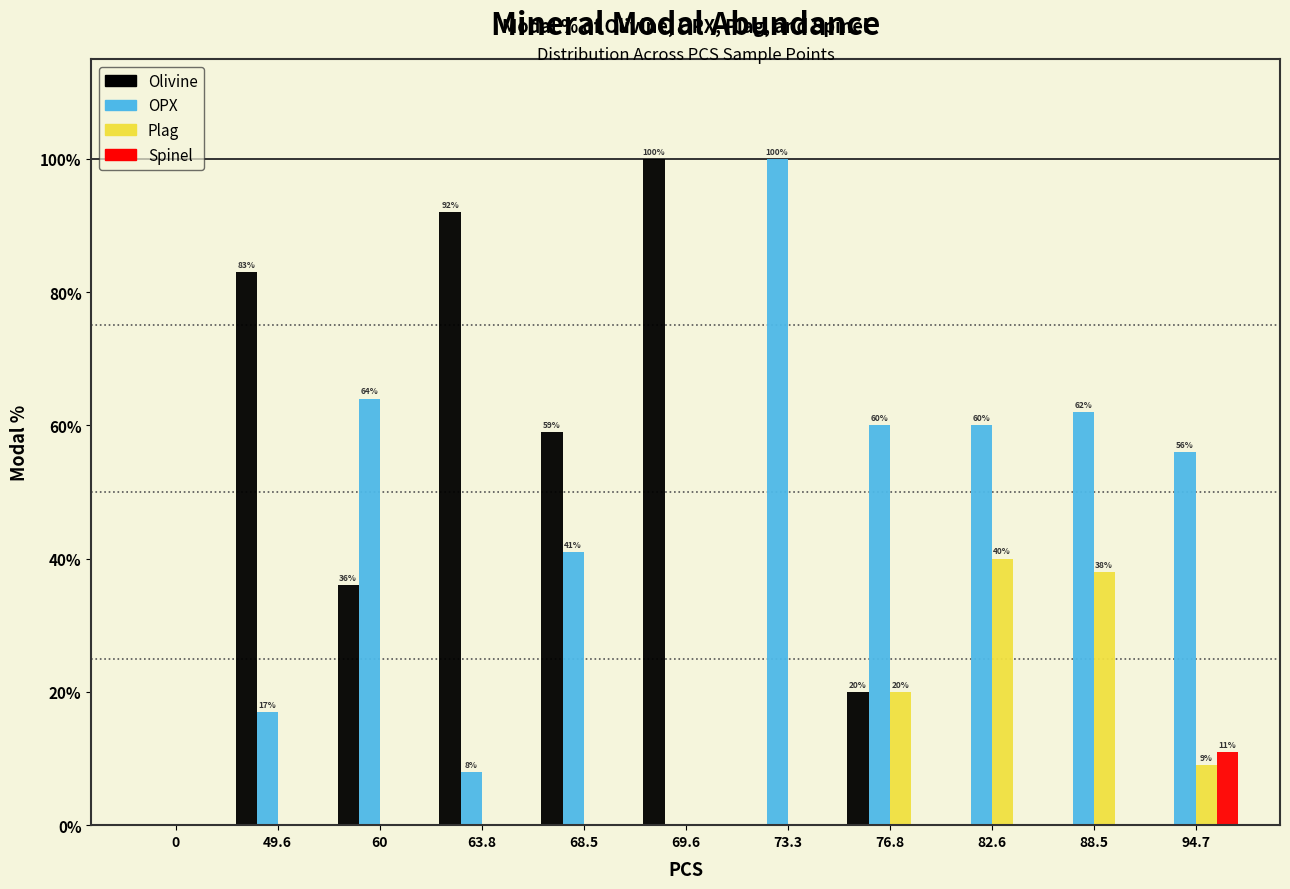

Which series changed the most between 49.6 and 88.5?

Olivine